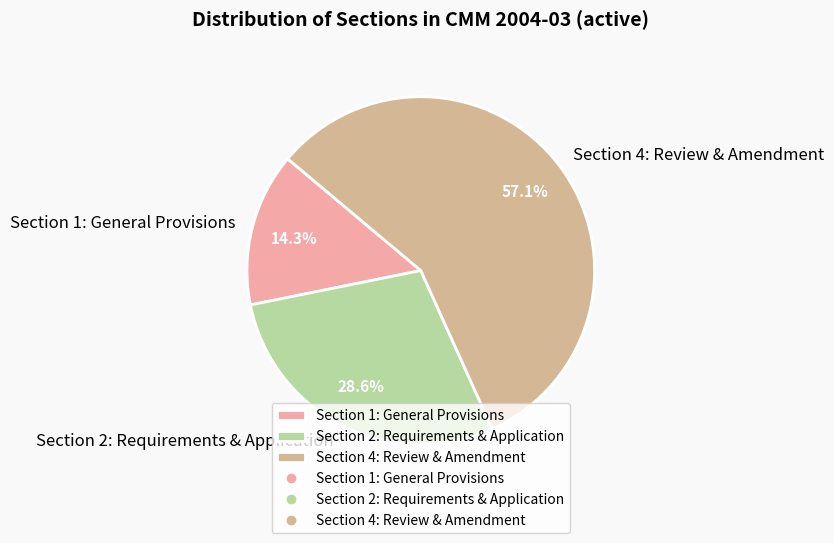

Do Section 2: Requirements & Application and Section 4: Review & Amendment together represent more than half of the pie?

Yes